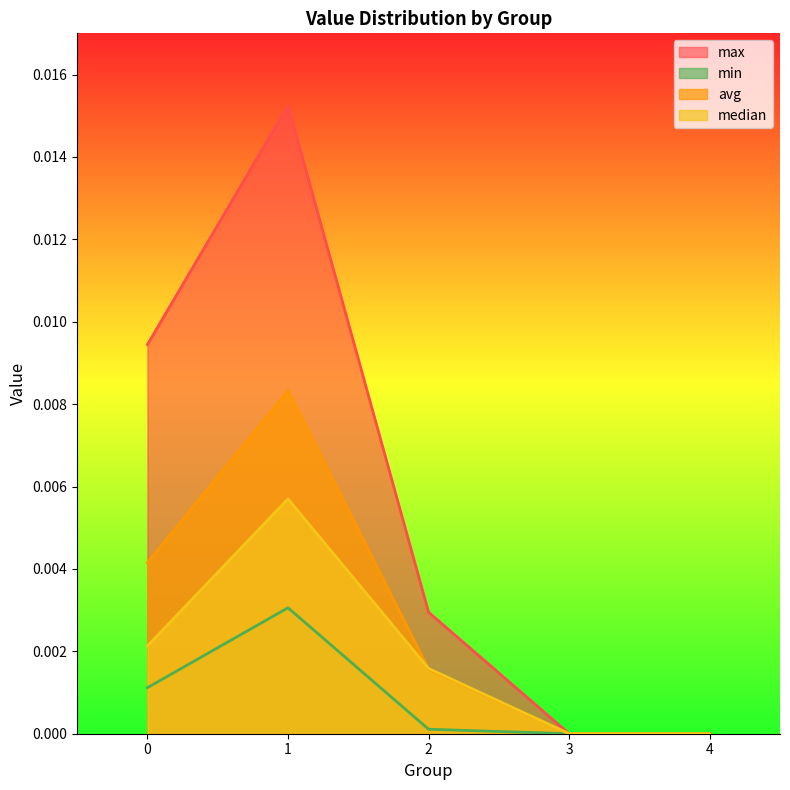

Which series changed the most between 2 and 4?

max